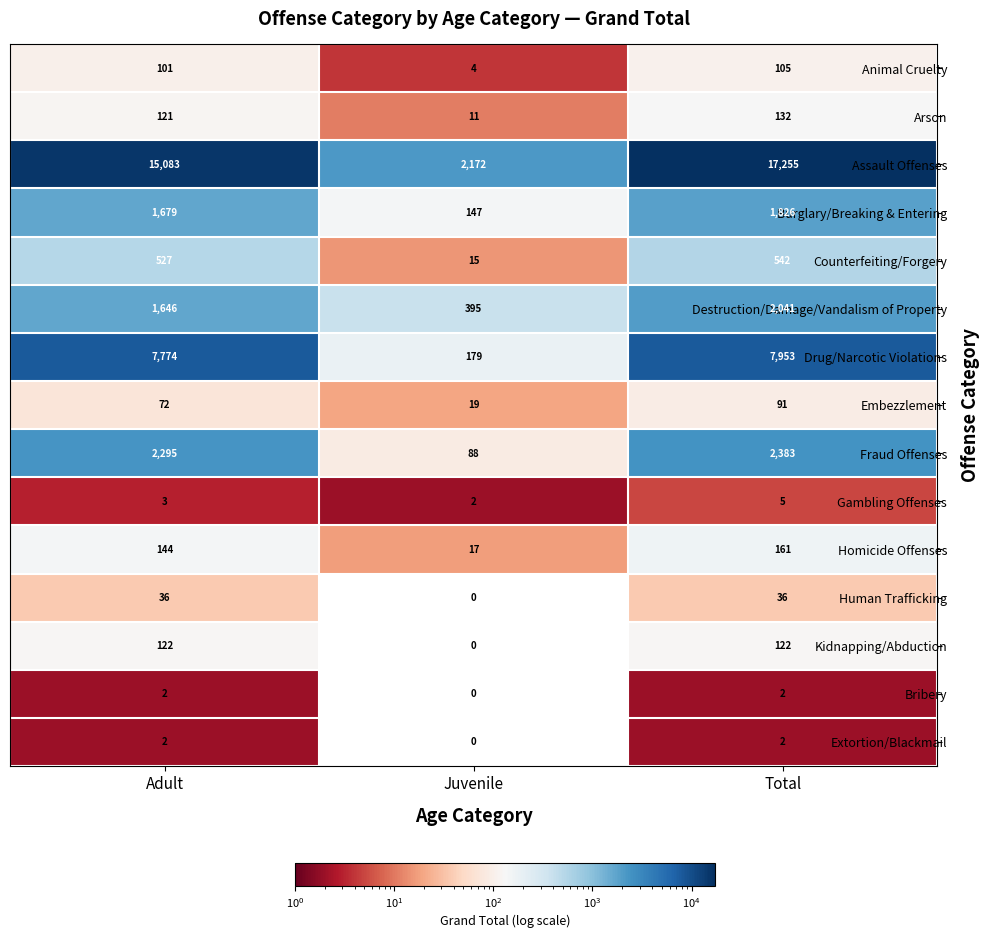

Is it true that Animal Cruelty equals 4 at Juvenile?

True